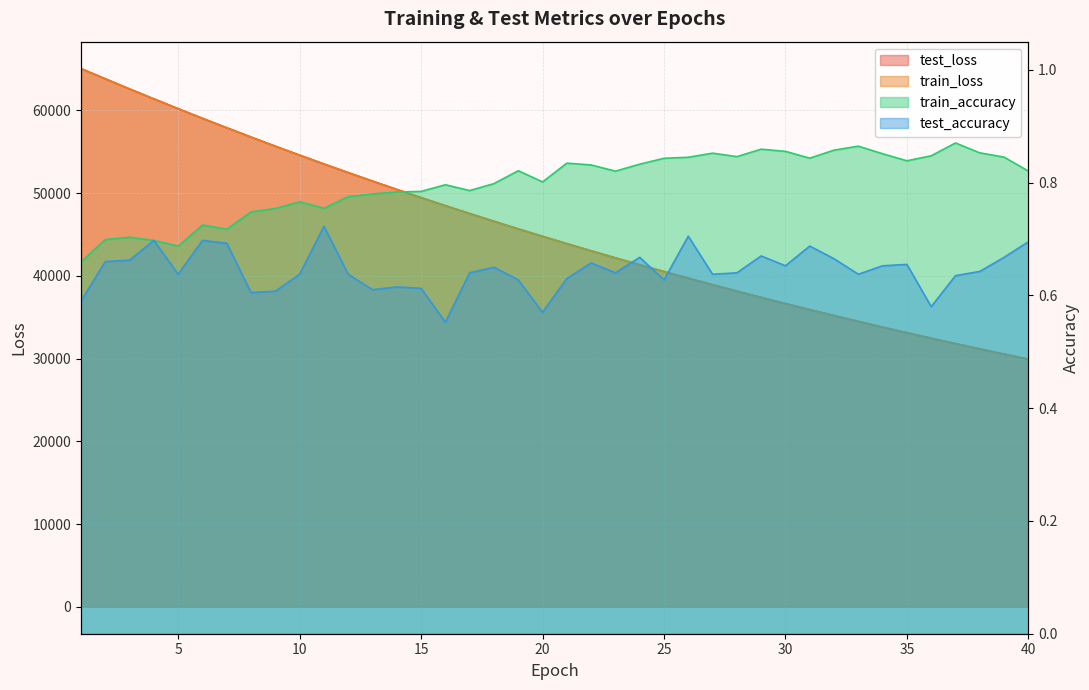

How many lines are shown in the chart?

4